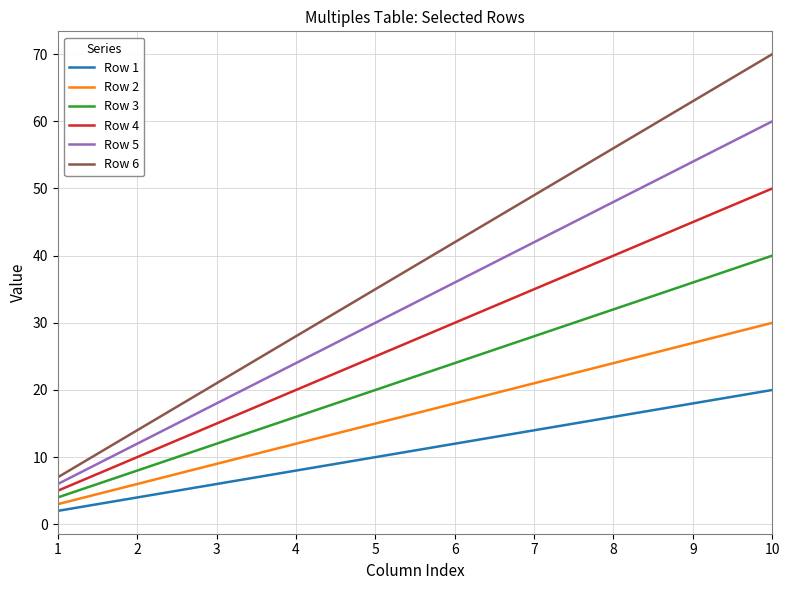

True or false: Row 3 and Row 5 intersect in this chart.

False